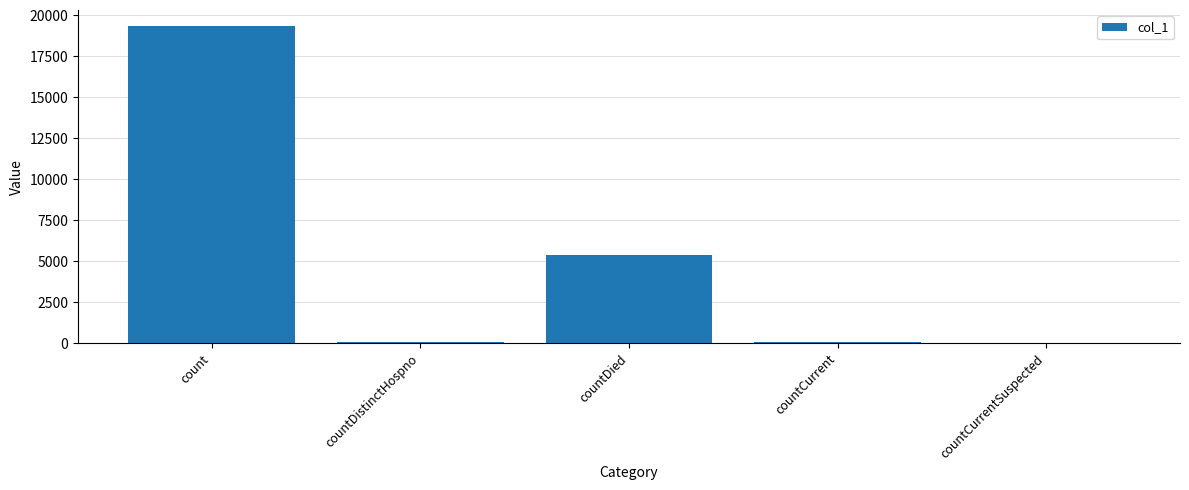

Which has a higher value, count or countCurrent?

count